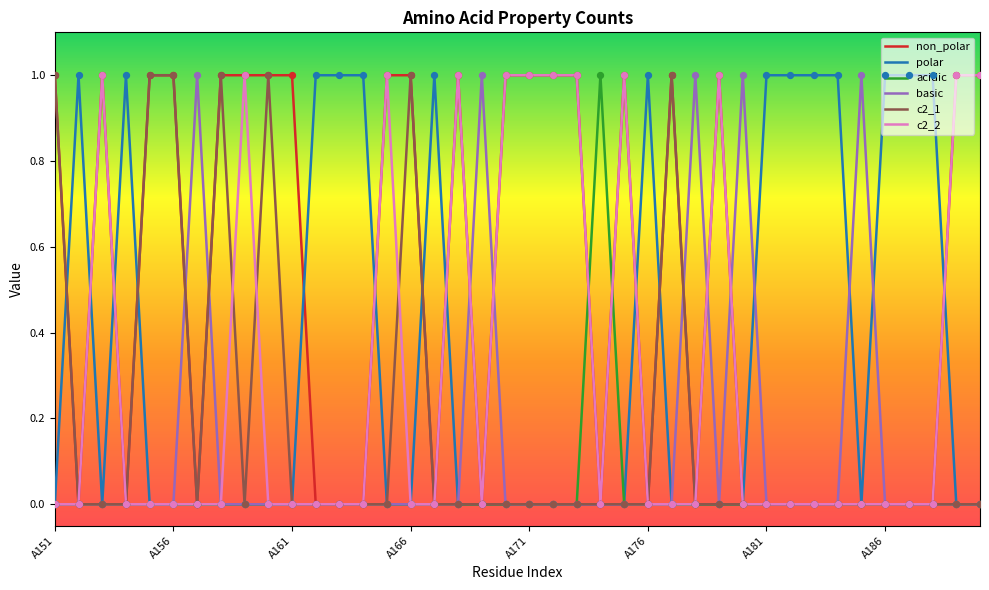

Which series has the largest total across all categories?

non_polar